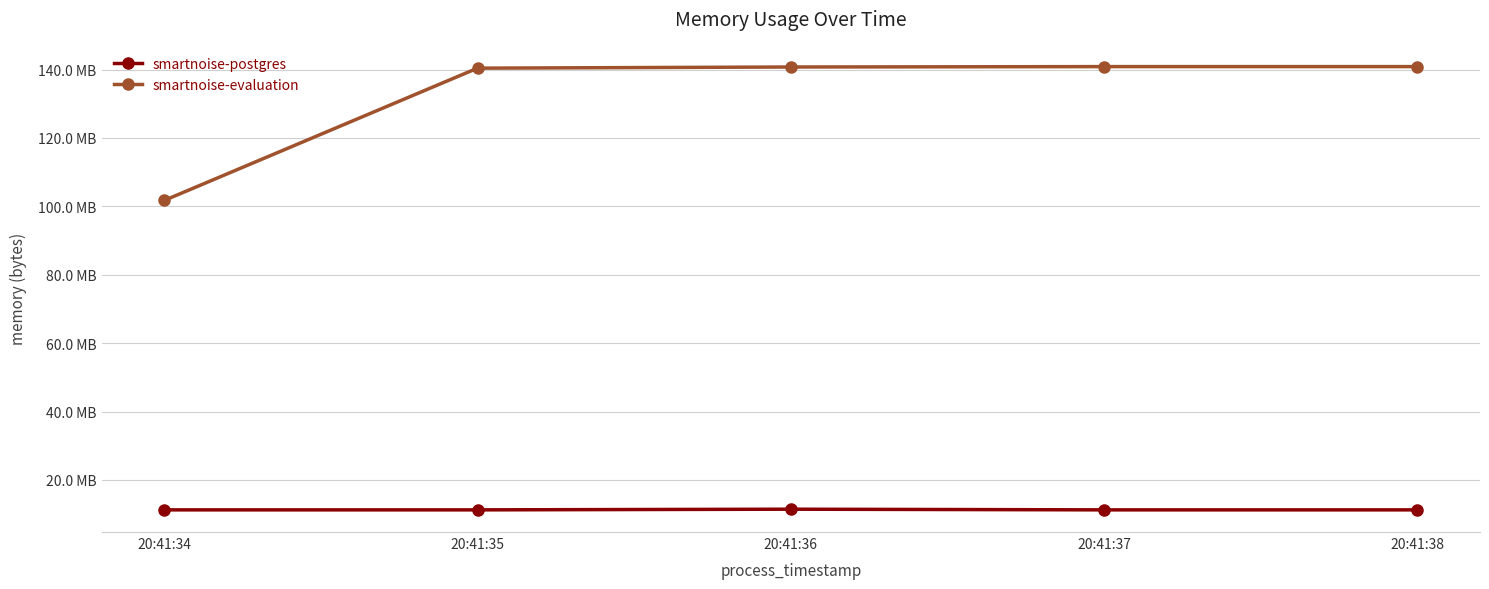

Is this an area chart (filled region under the line)?

No